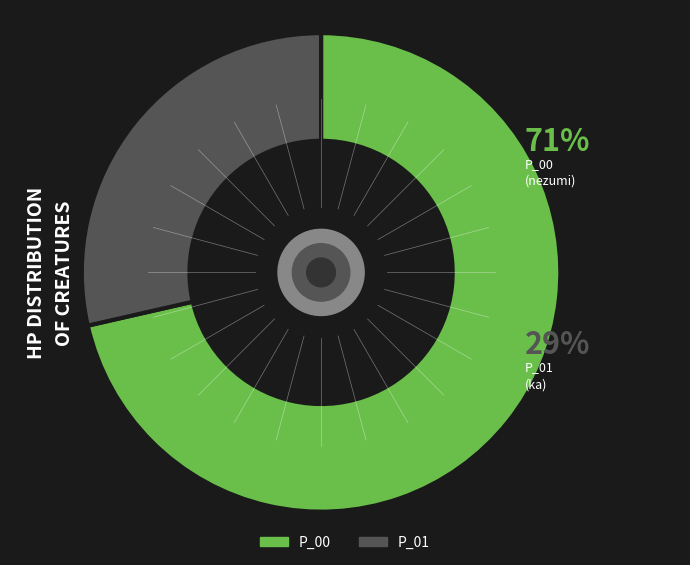

The P_01 slice represents 39% of the pie. True or false?

False